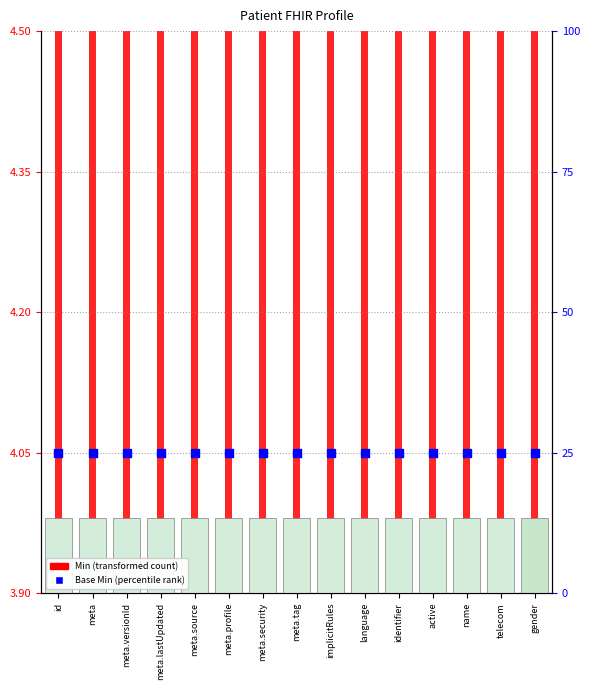

At how many categories does at least one series exceed 19?

15